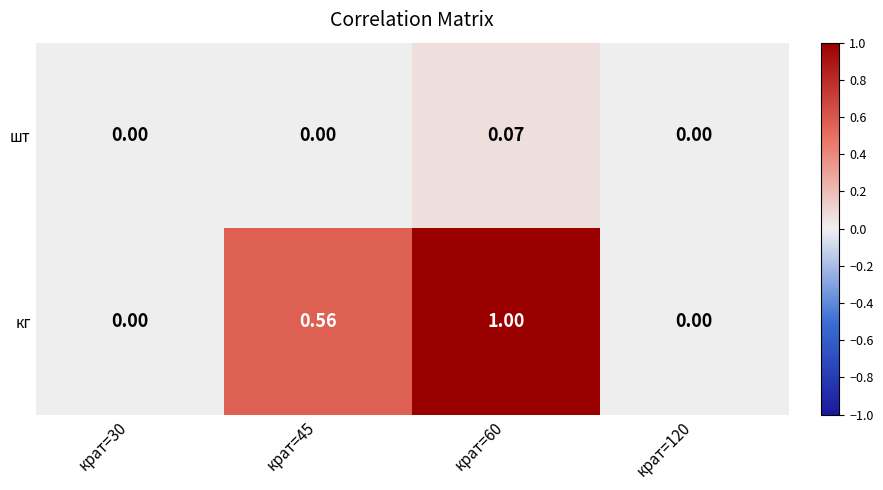

Between крат=45 and крат=60, which series saw the biggest shift?

кг